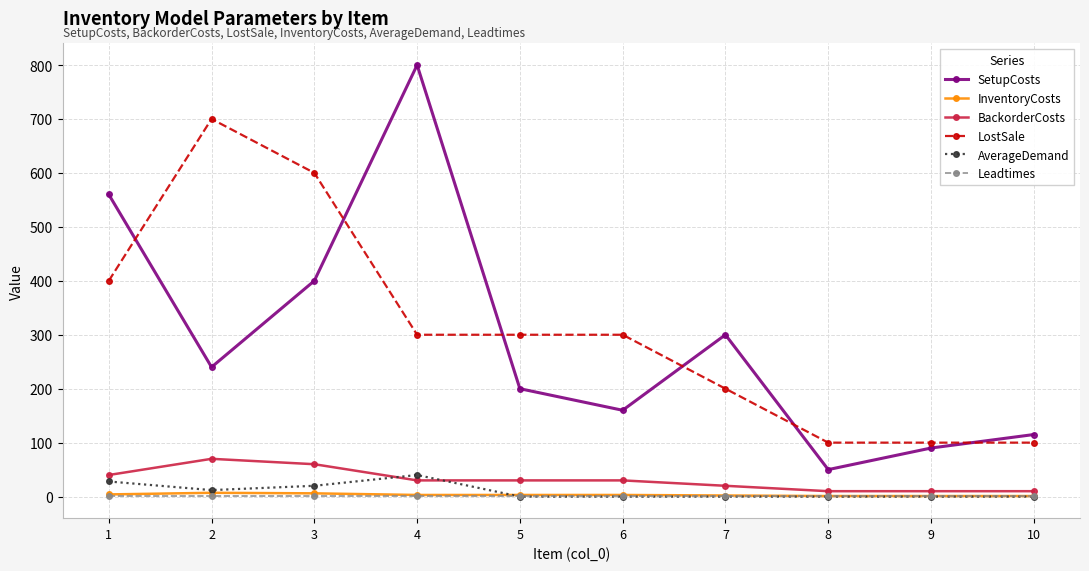

True or false: InventoryCosts and LostSale intersect in this chart.

False